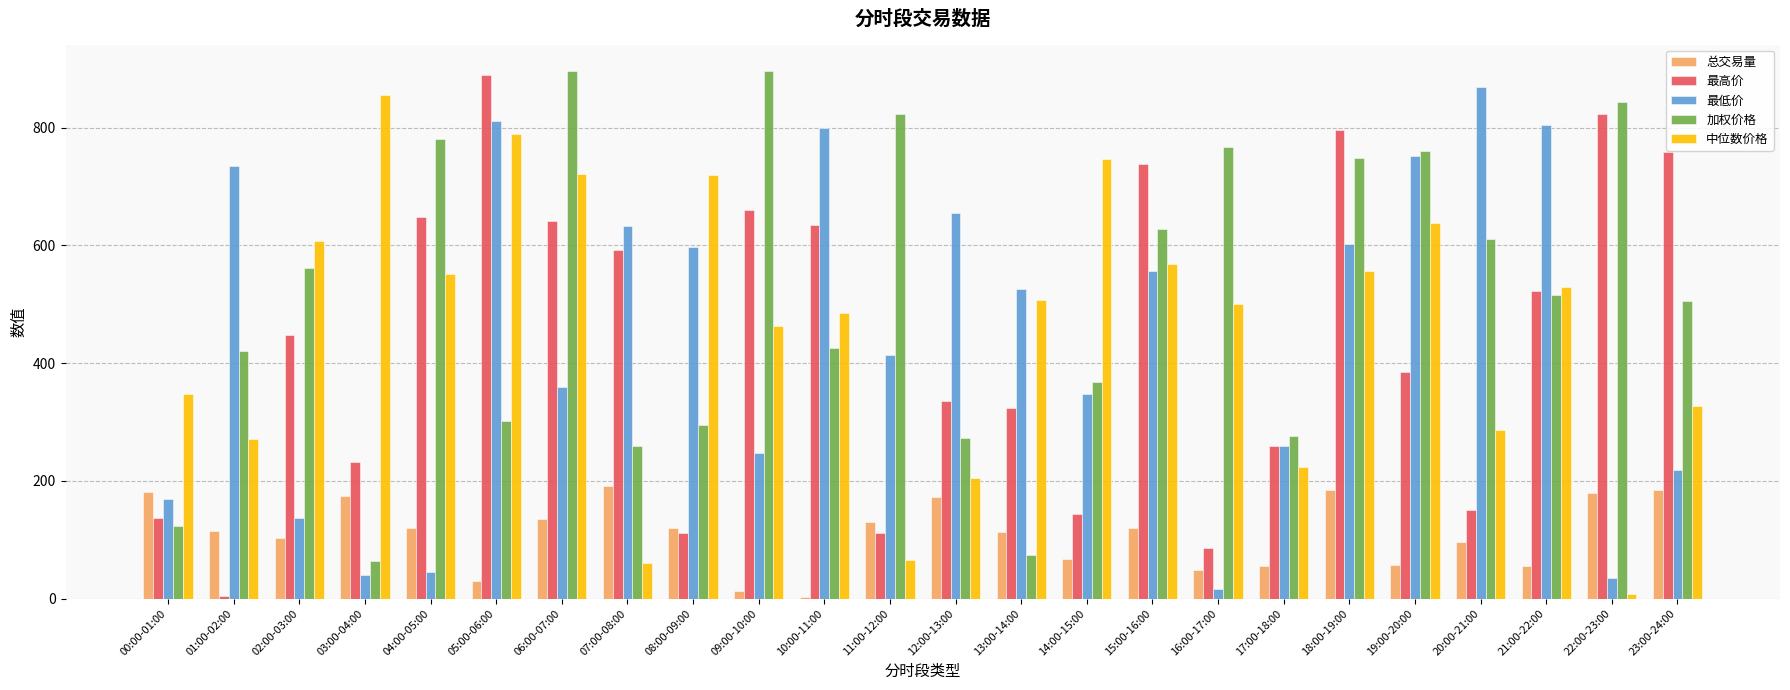

Is the value of 总交易量 at 12:00-13:00 greater than the value of 最低价 at 11:00-12:00?

No